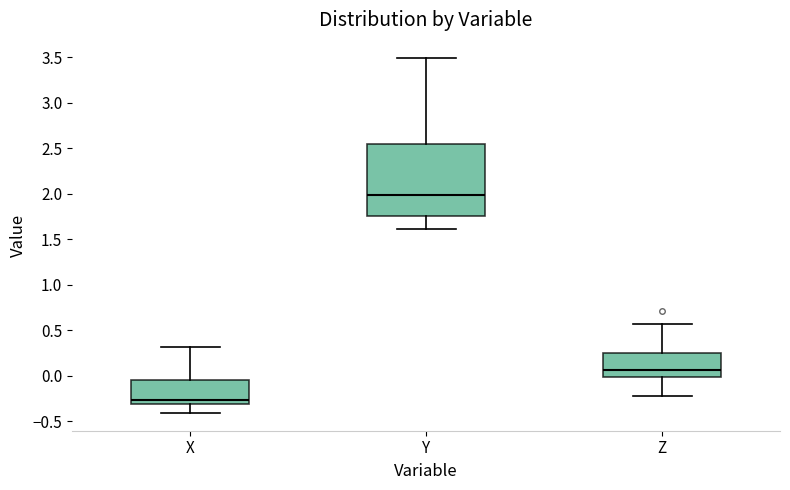

Reading left to right, transcribe this box plot: for each box, give where its median line is, the range the box spans, and where its two whiskers end, as read against the y-axis. The values are not printed on the chart, so give them approximately, as read against the axis.

X: median -0.25, box -0.30 to -0.05, whiskers -0.40 to 0.30
Y: median 2.00, box 1.75 to 2.55, whiskers 1.60 to 3.50
Z: median 0.05, box 0.00 to 0.25, whiskers -0.20 to 0.55